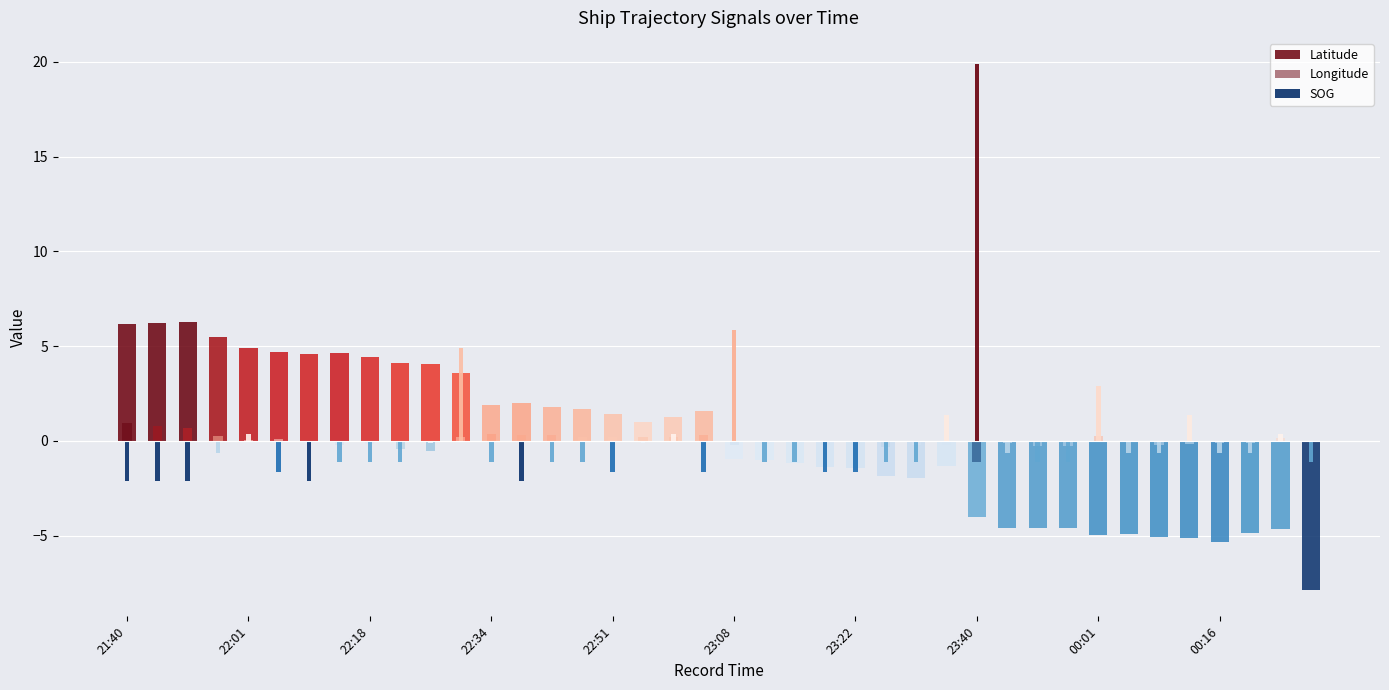

Is the value of Longitude at 23:40 greater than the value of SOG at 13?

Yes